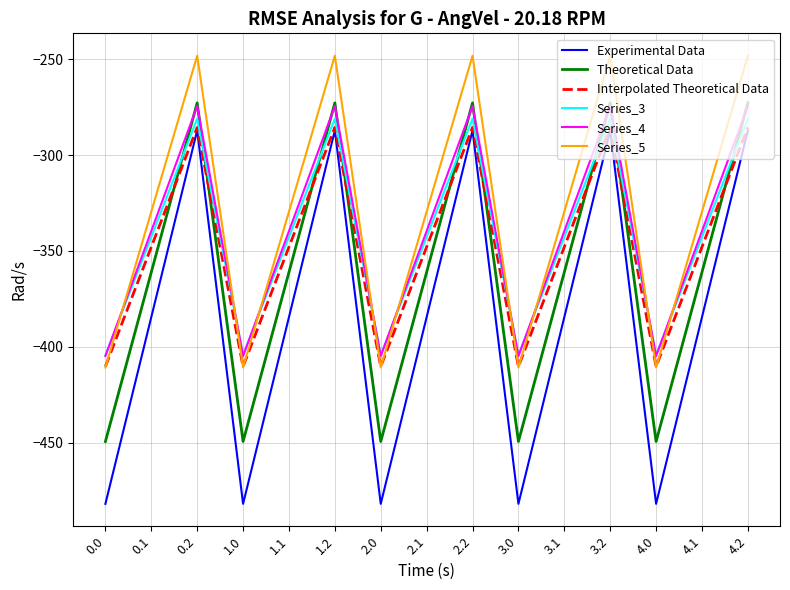

What is the difference between the highest and lowest values at 4.0?

77.6